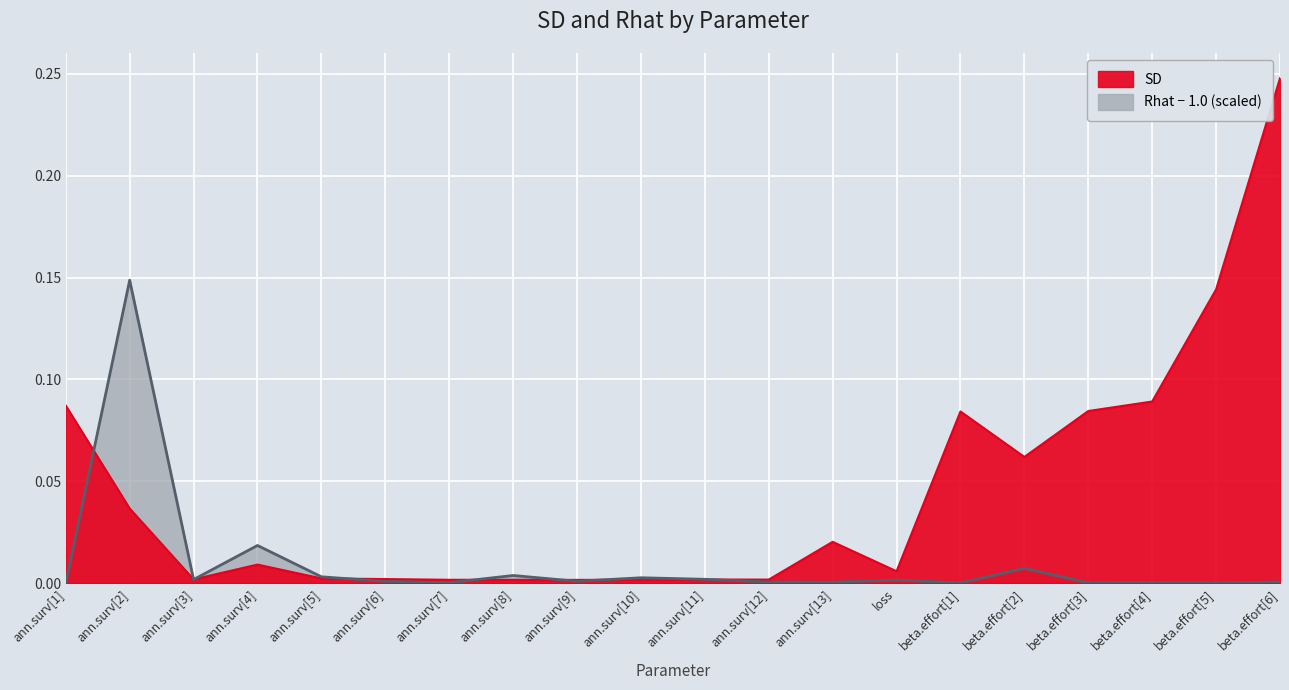

How many positive values does the Rhat series have?

18